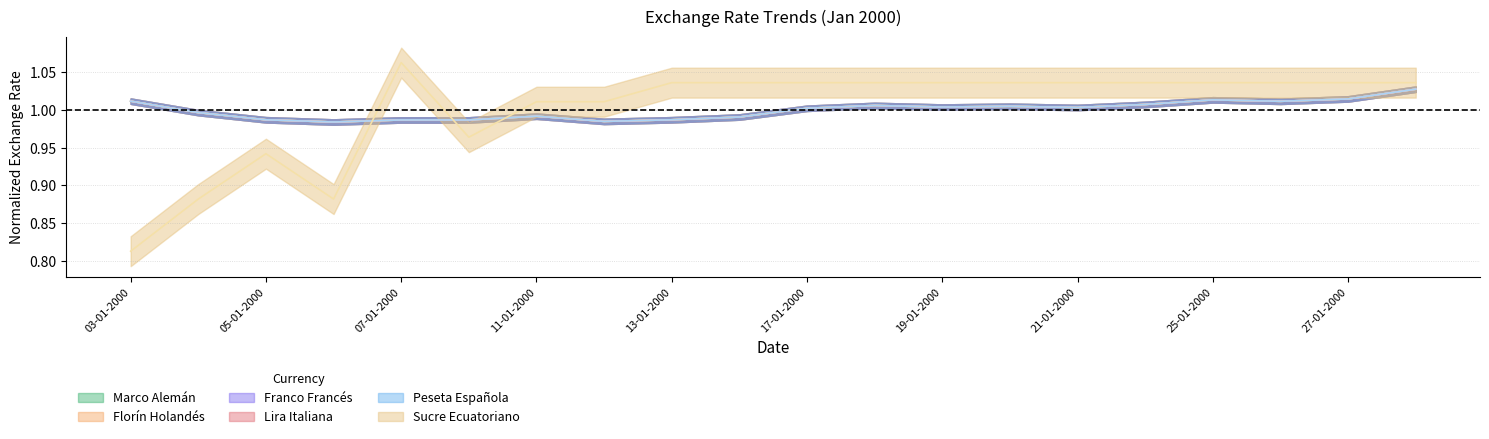

True or false: Peseta Española has a value of 0.5 at 19-01-2000.

False